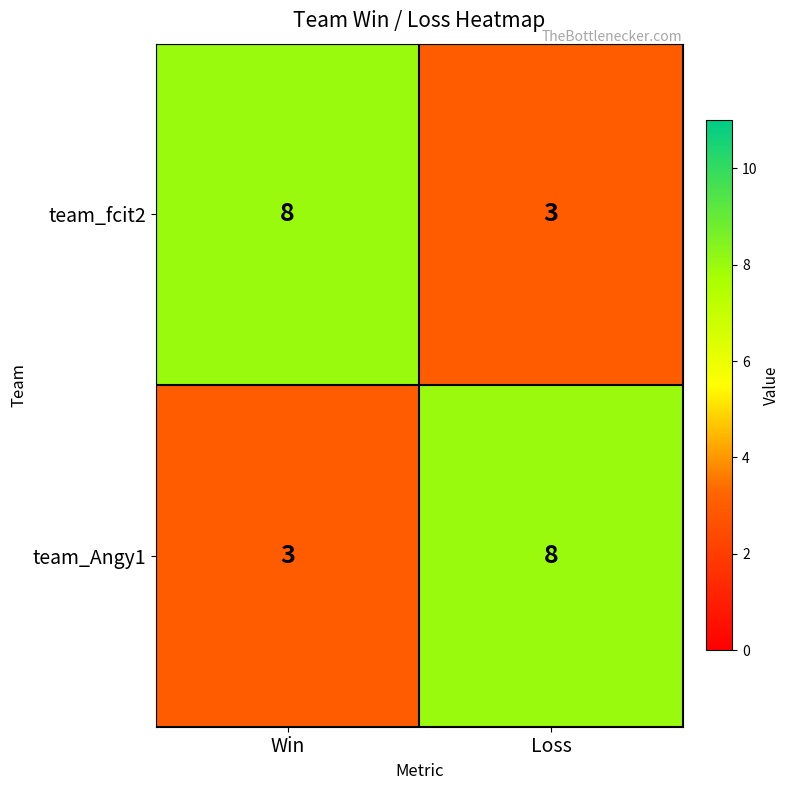

Rank the categories by team_Angy1 value from highest to lowest.

Loss, Win